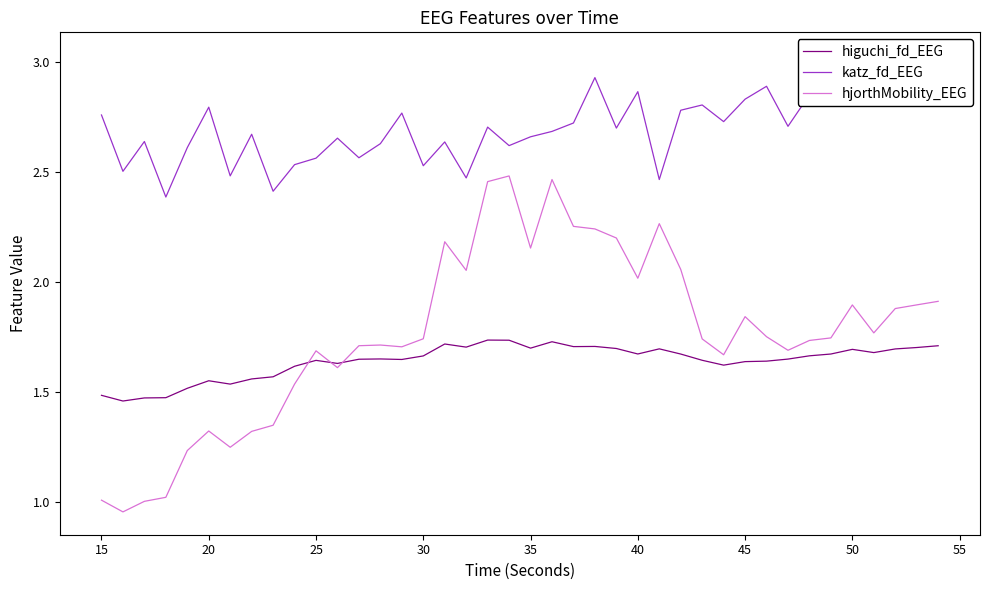

Is the value of katz_fd_EEG at 37 greater than the value of hjorthMobility_EEG at 23?

Yes